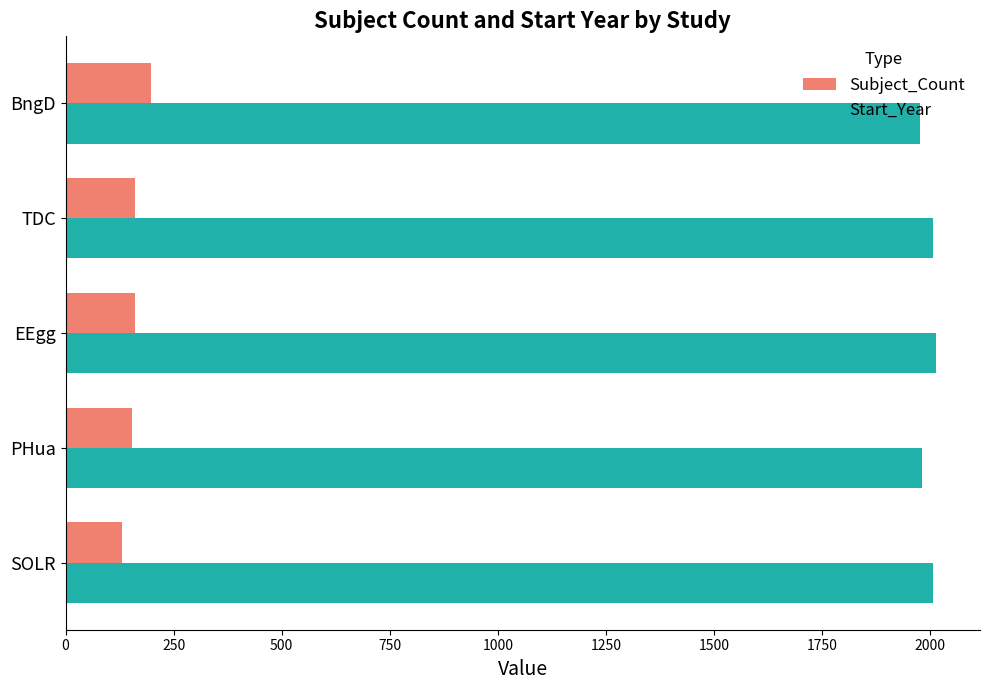

True or false: Start_Year has a value of 408 at TDC.

False